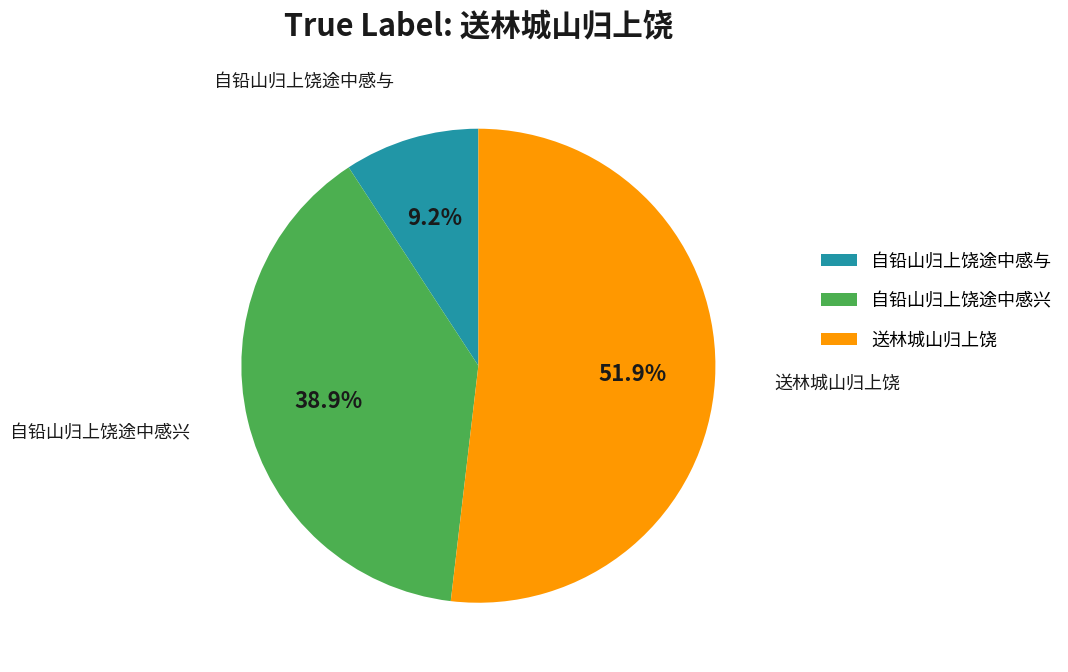

Between 自铅山归上饶途中感兴 and 自铅山归上饶途中感与, which is larger?

自铅山归上饶途中感兴